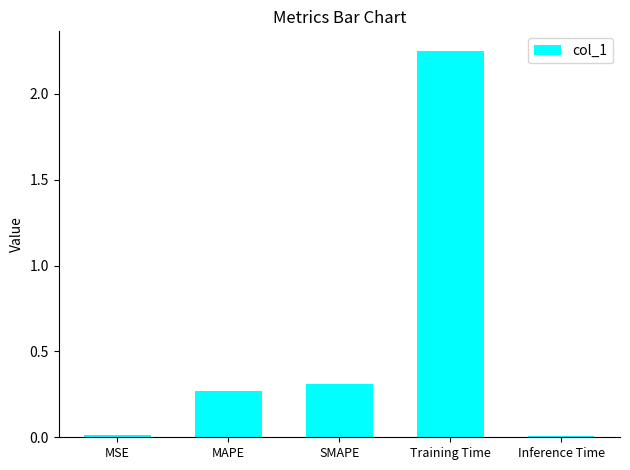

What is the sum of all values?

2.9